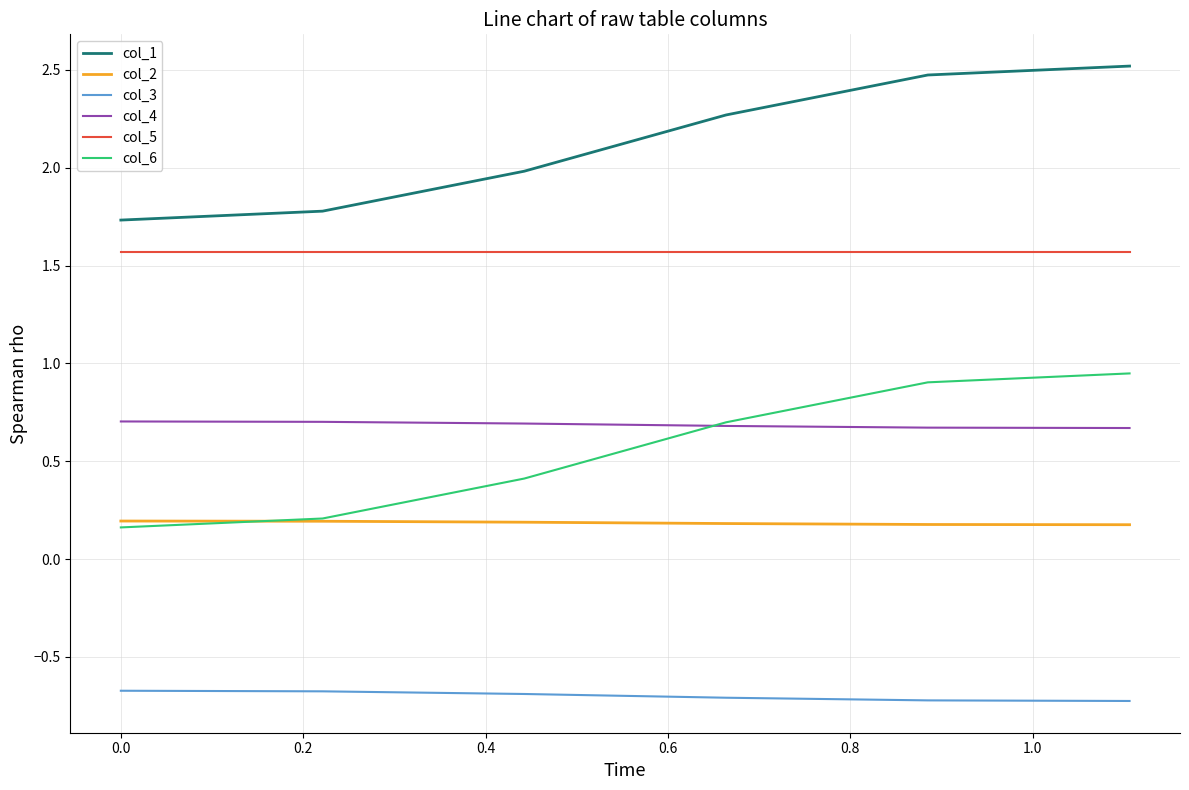

Which series has the widest spread of values?

col_6